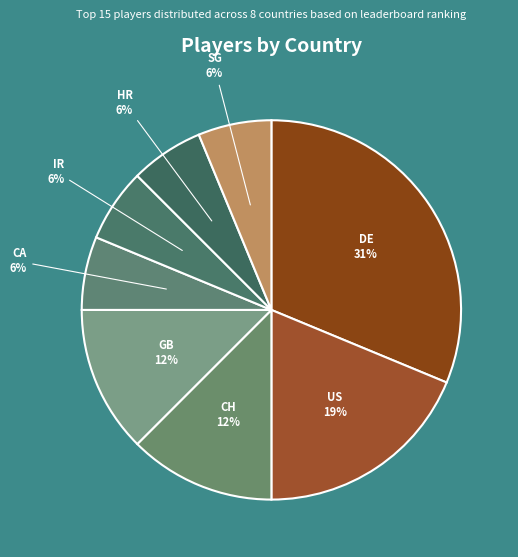

To the nearest percent, what is the average slice percentage?

12%